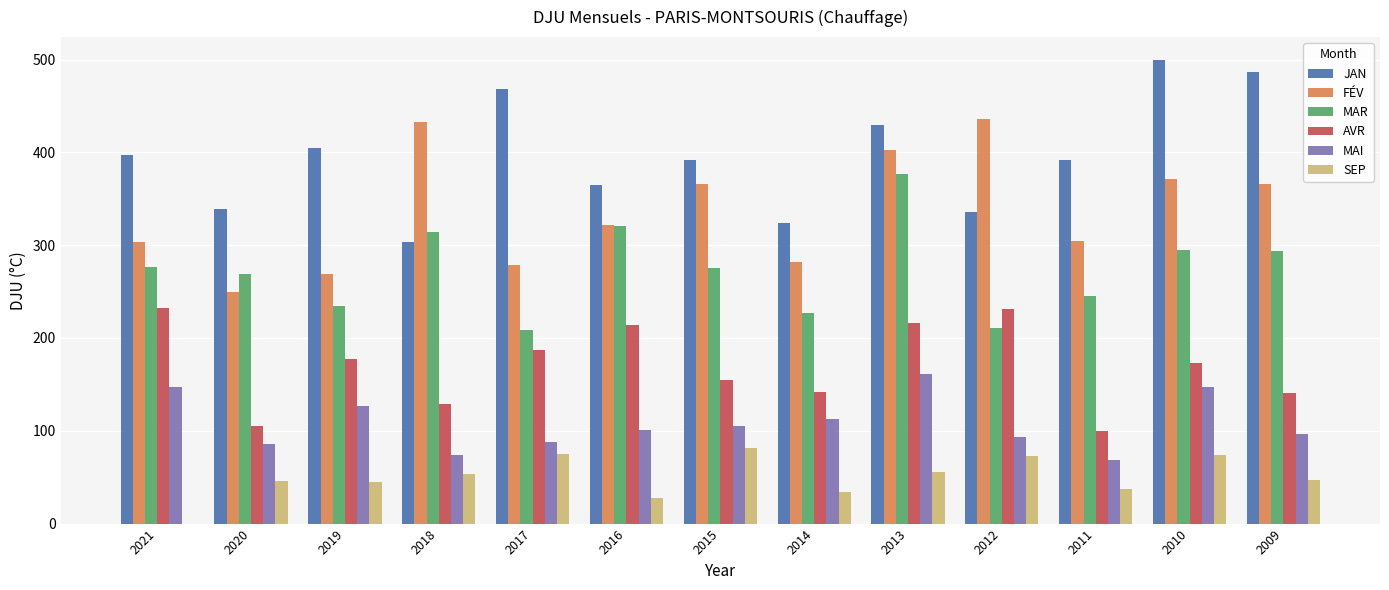

How many groups of bars are there?

13